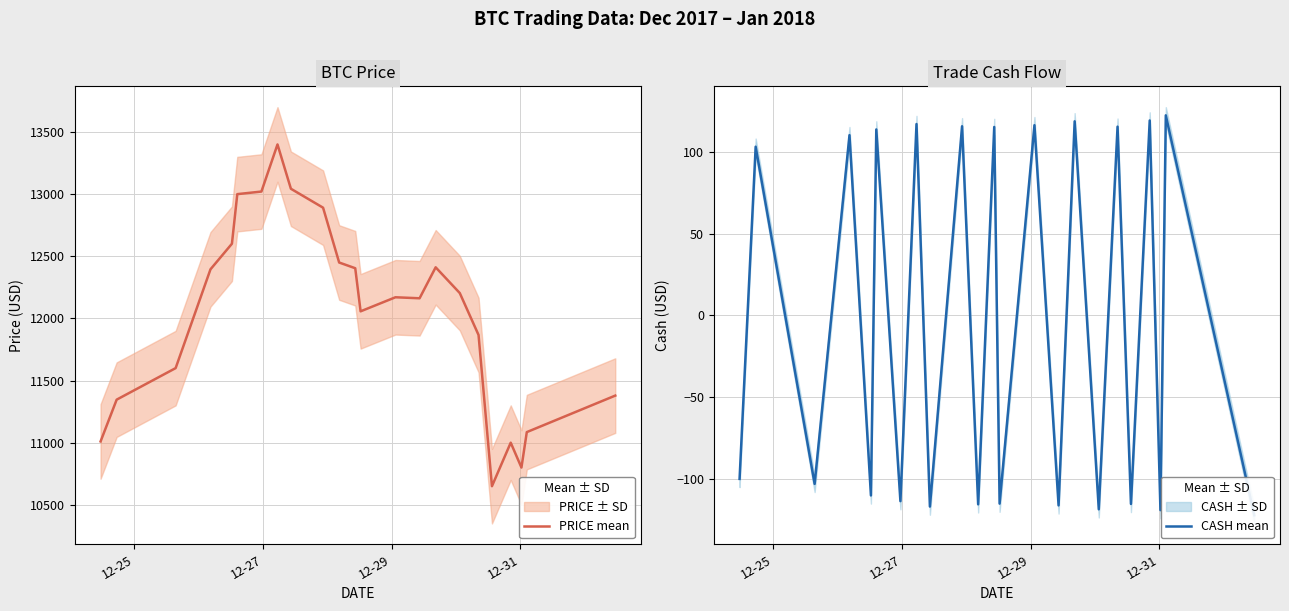

What is the lowest value of the PRICE mean series?

10650.0